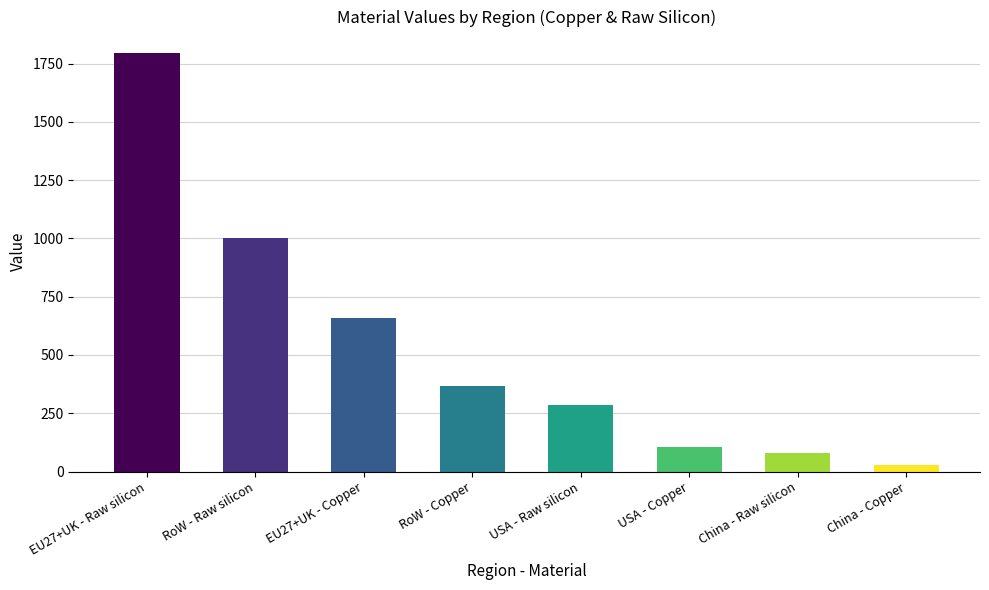

What is the difference between the maximum and second lowest values?

1716.6